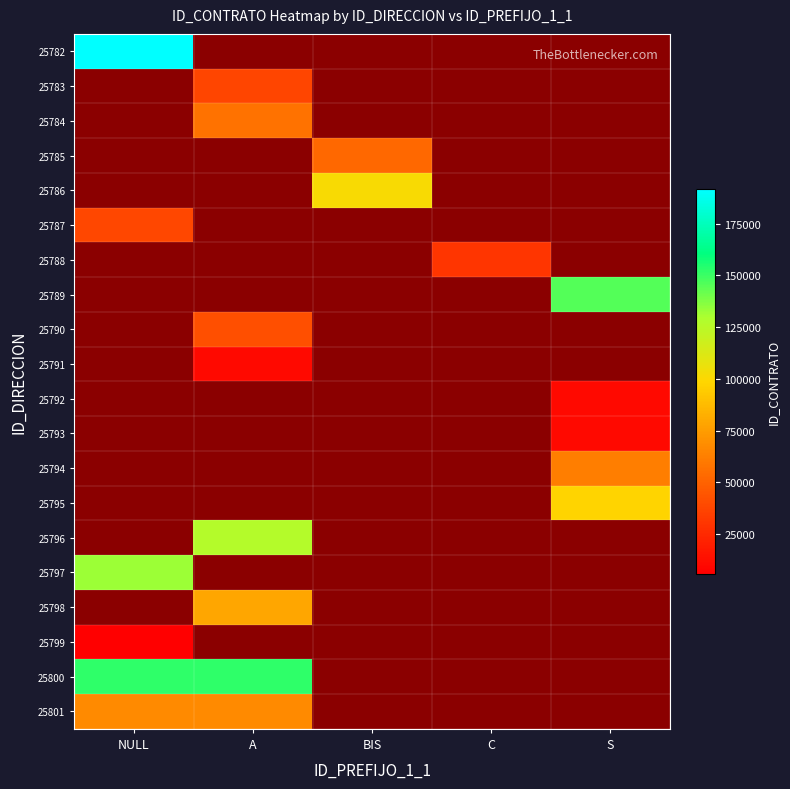

True or false: 25797 has a value of 132431.0 at NULL.

True